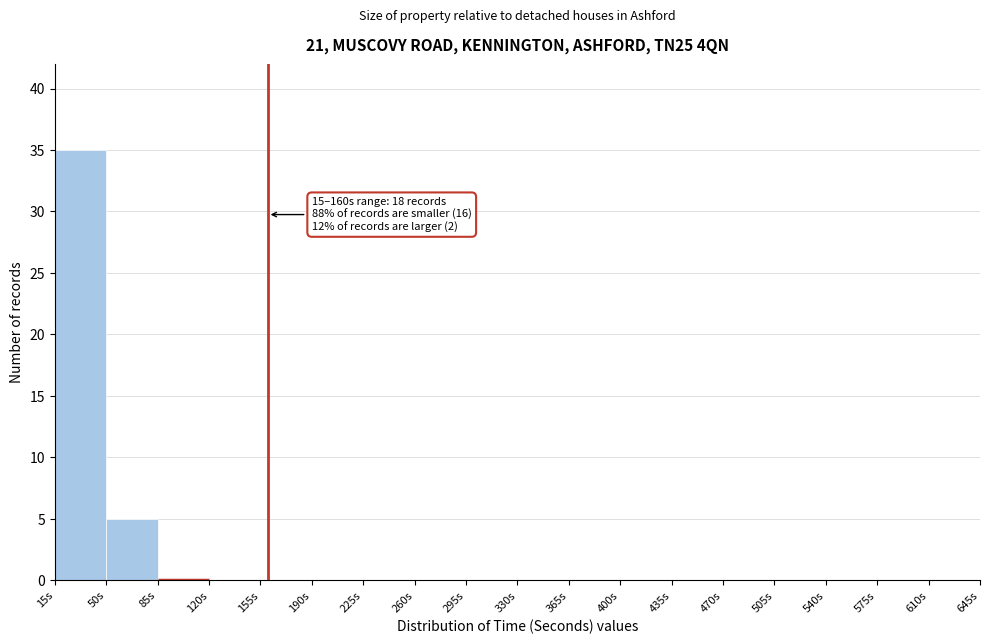

Which range on the x-axis has the tallest bar?

15 to 50